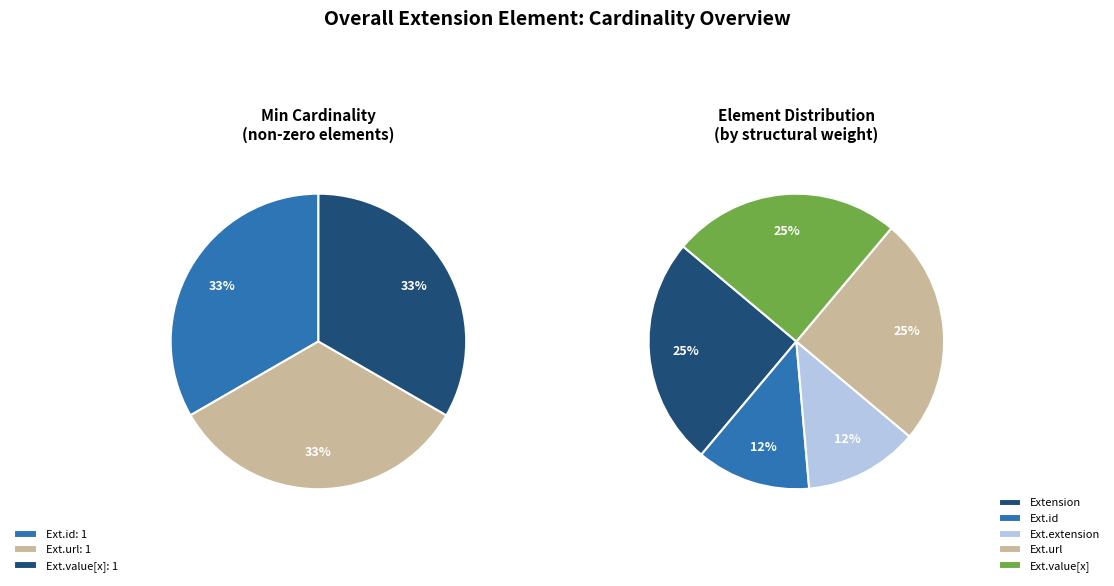

What is the largest slice in the pie chart?

Extension.url